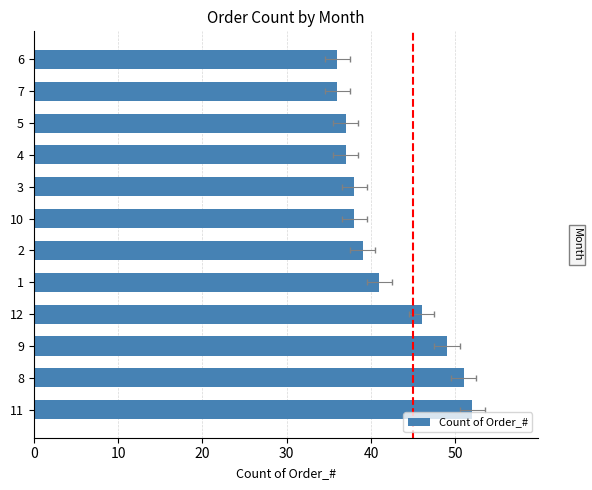

What is the change in value from 11 to 3?

-14